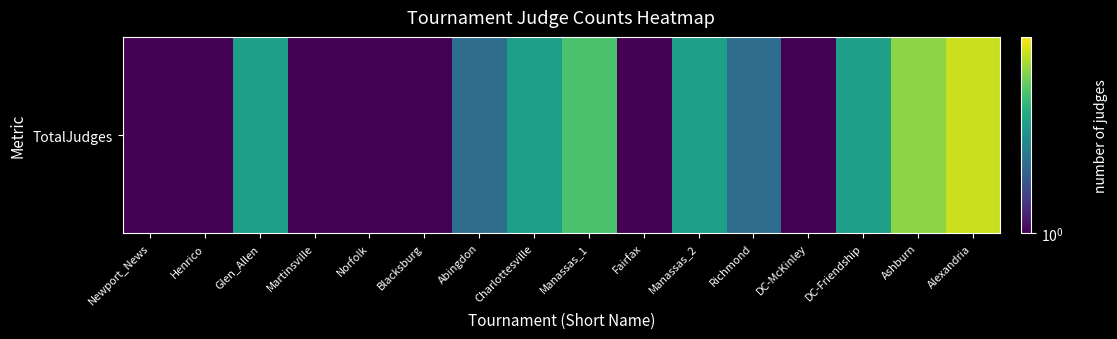

Reading left to right, transcribe all the data shown in this chart.

1	1	3	1	1	1	2	3	4	1	3	2	1	3	5	6